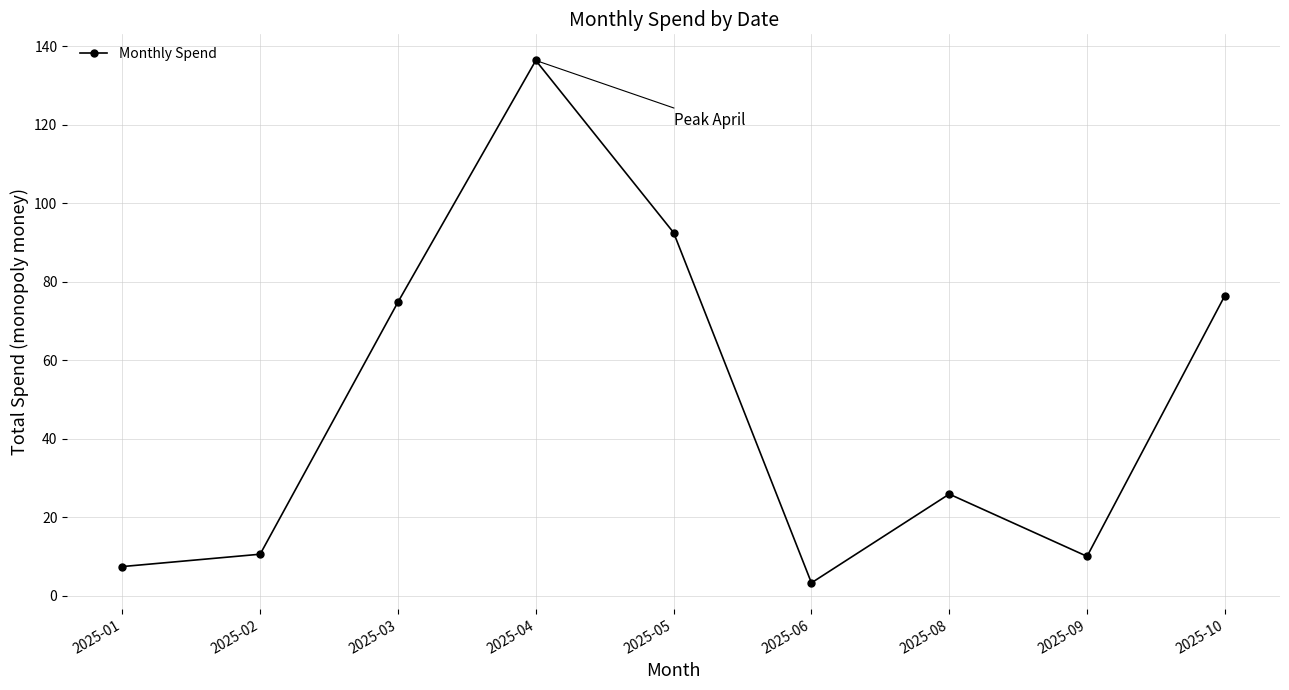

Which category has the lowest value across all series?

2025-06